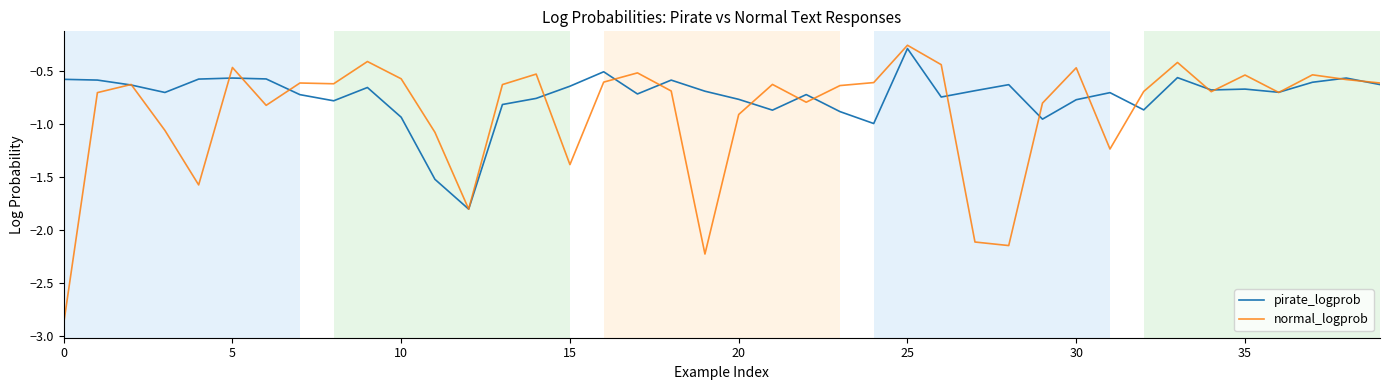

Does the chart display data point markers on the line(s)?

No